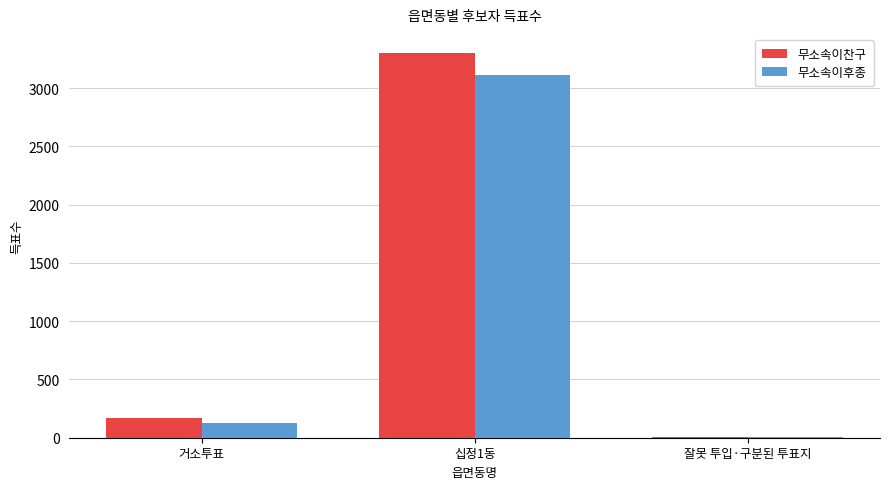

What is the maximum value for 무소속이후종?

3112